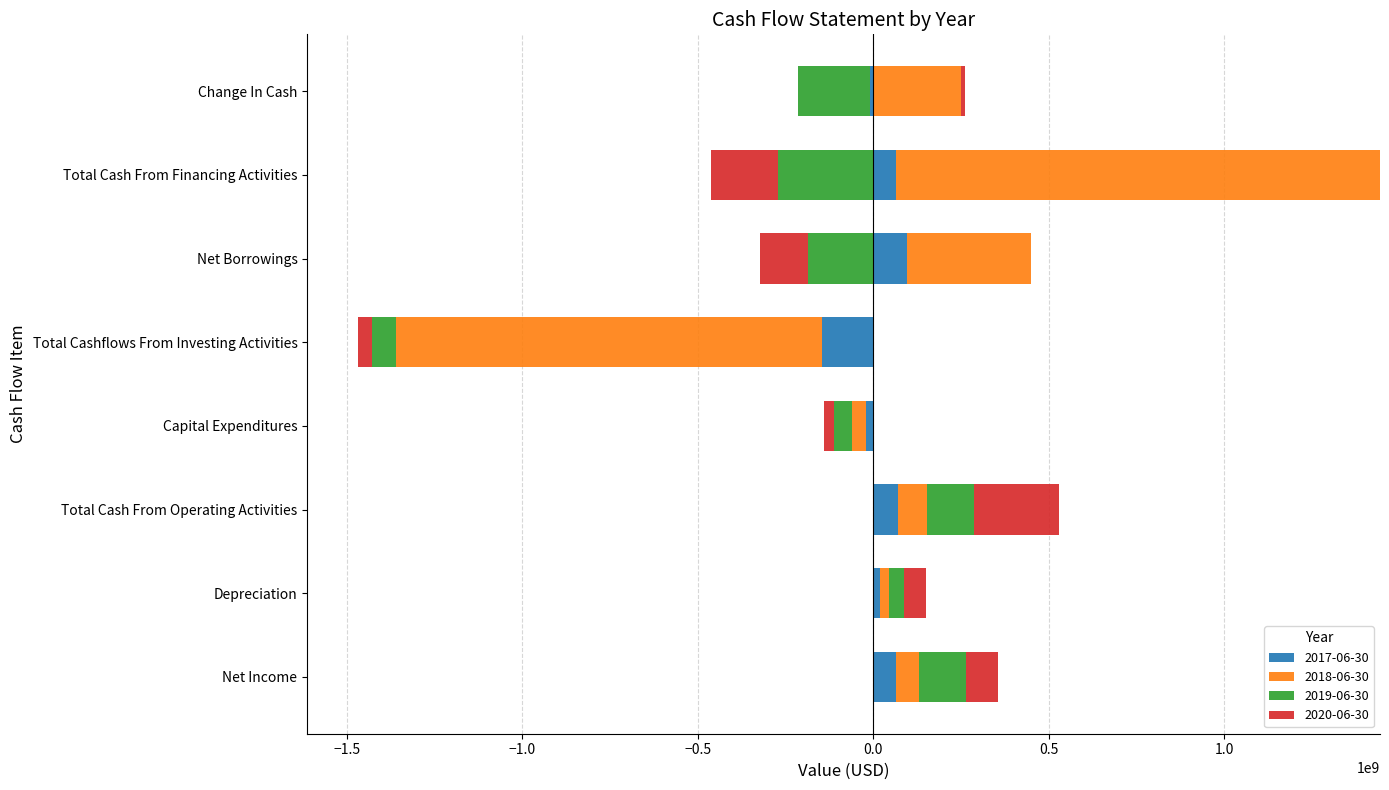

At which category is the sum across all series the highest?

Total Cash From Financing Activities